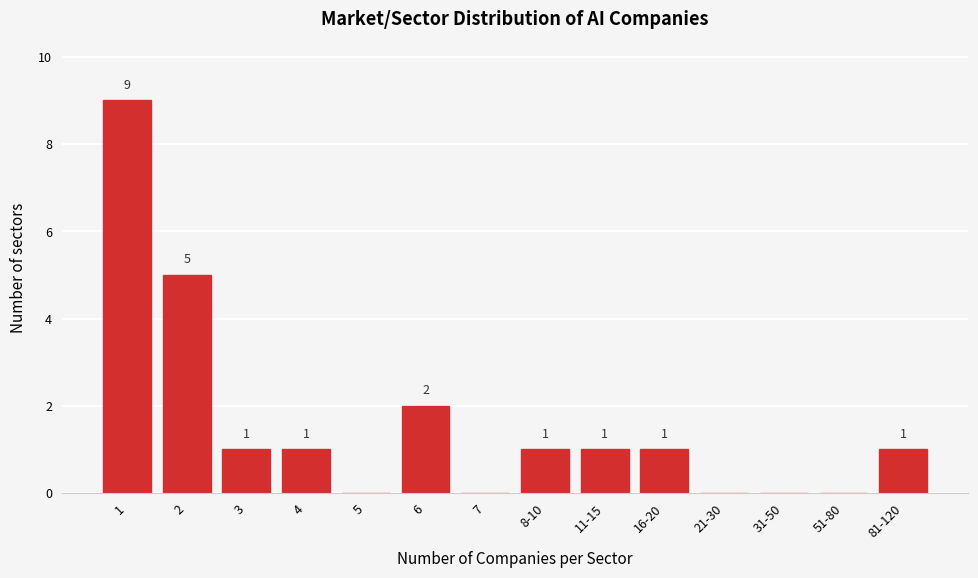

Reading right to left, extract all data points from this chart.

81-120=1	51-80=0	31-50=0	21-30=0	16-20=1	11-15=1	8-10=1	7=0	6=2	5=0	4=1	3=1	2=5	1=9